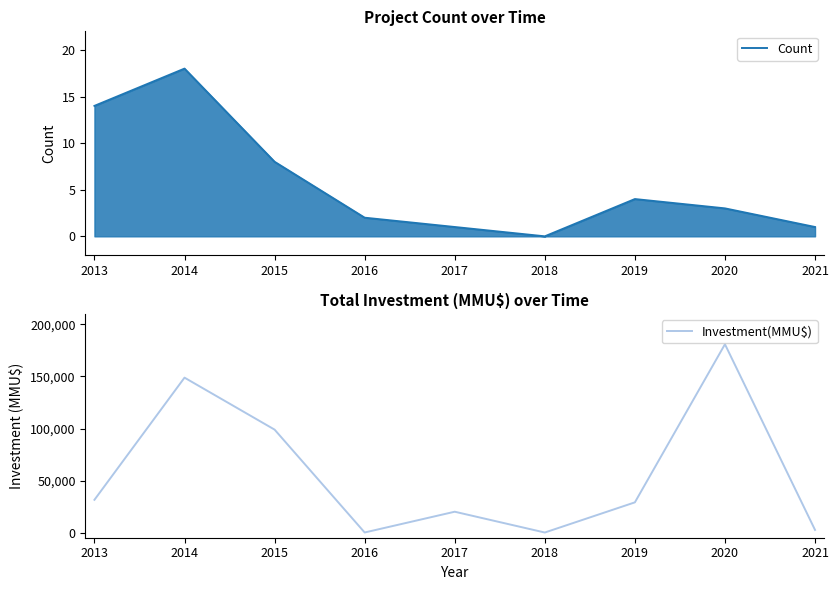

The value of Investment(MMU$) at 2014 is 148897. True or false?

True